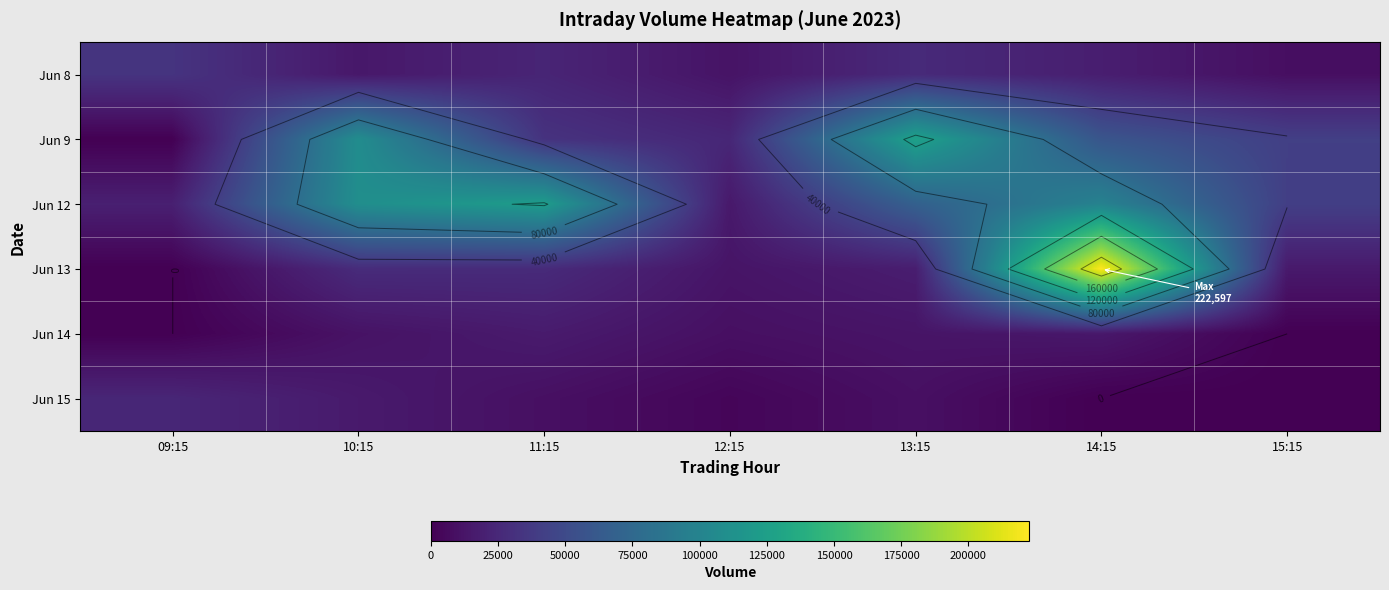

At which label does Jun 8 first exceed 18366?

09:15